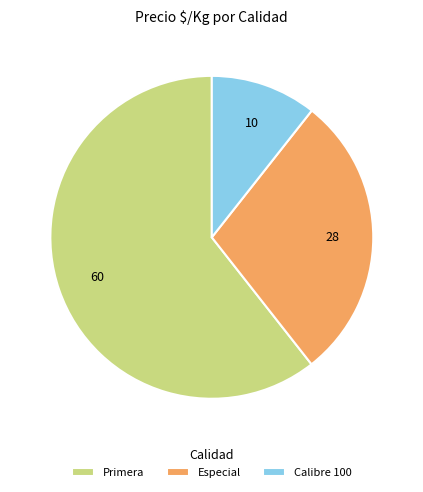

Approximately how many times larger is the value at Calibre 100 compared to Especial?

0.4